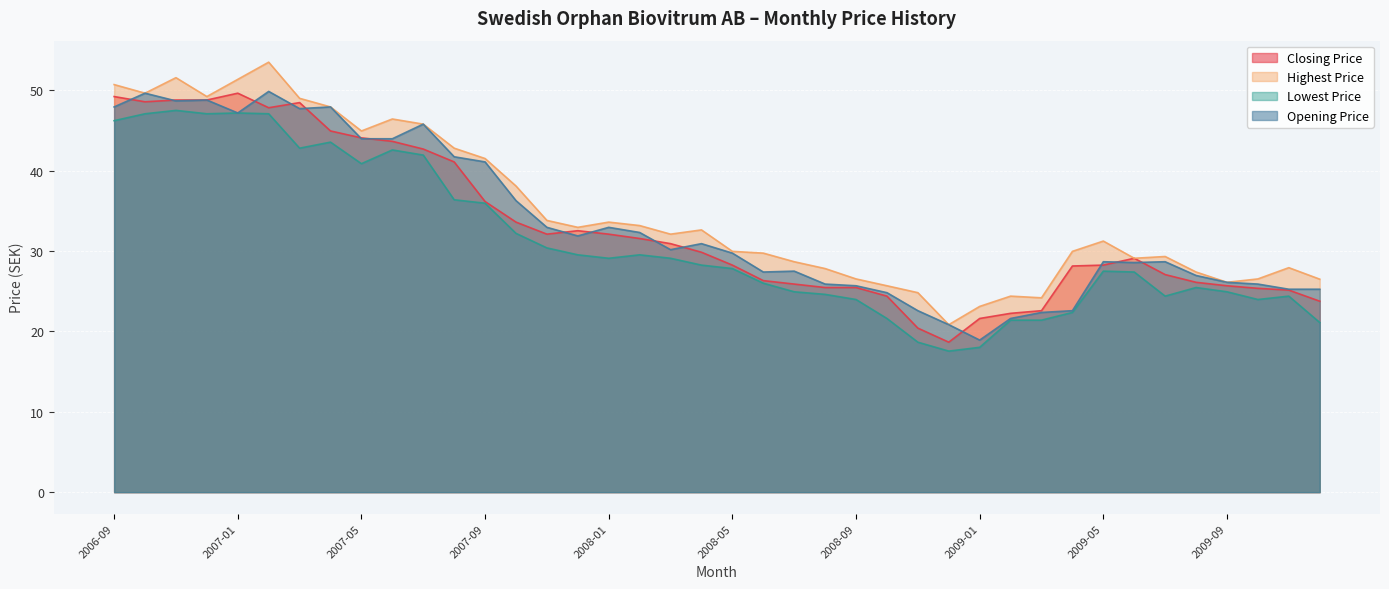

Where do Opening Price and Closing Price first cross each other?

2006-09 and 2006-10